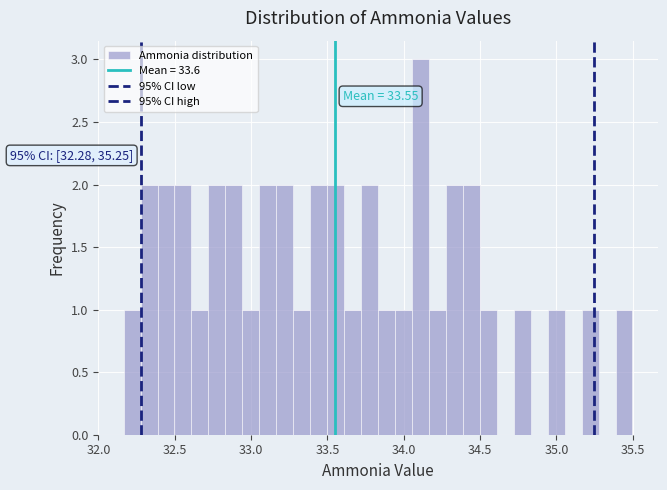

Around what value on the x-axis is the tallest bar? Give the approximate position of its centre, as read against the axis.

34.10